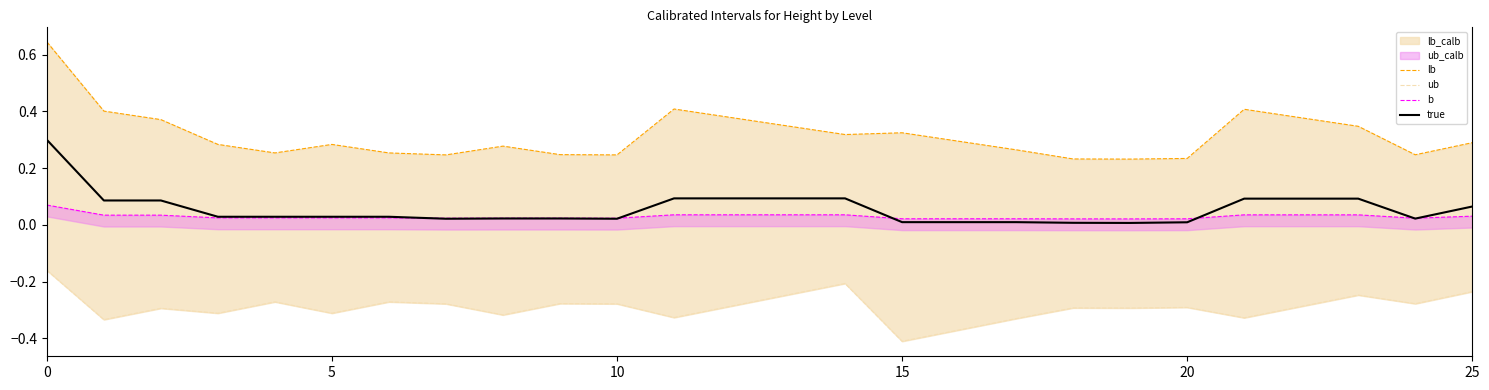

What is the difference between the maximum and minimum values in the ub series?

0.3